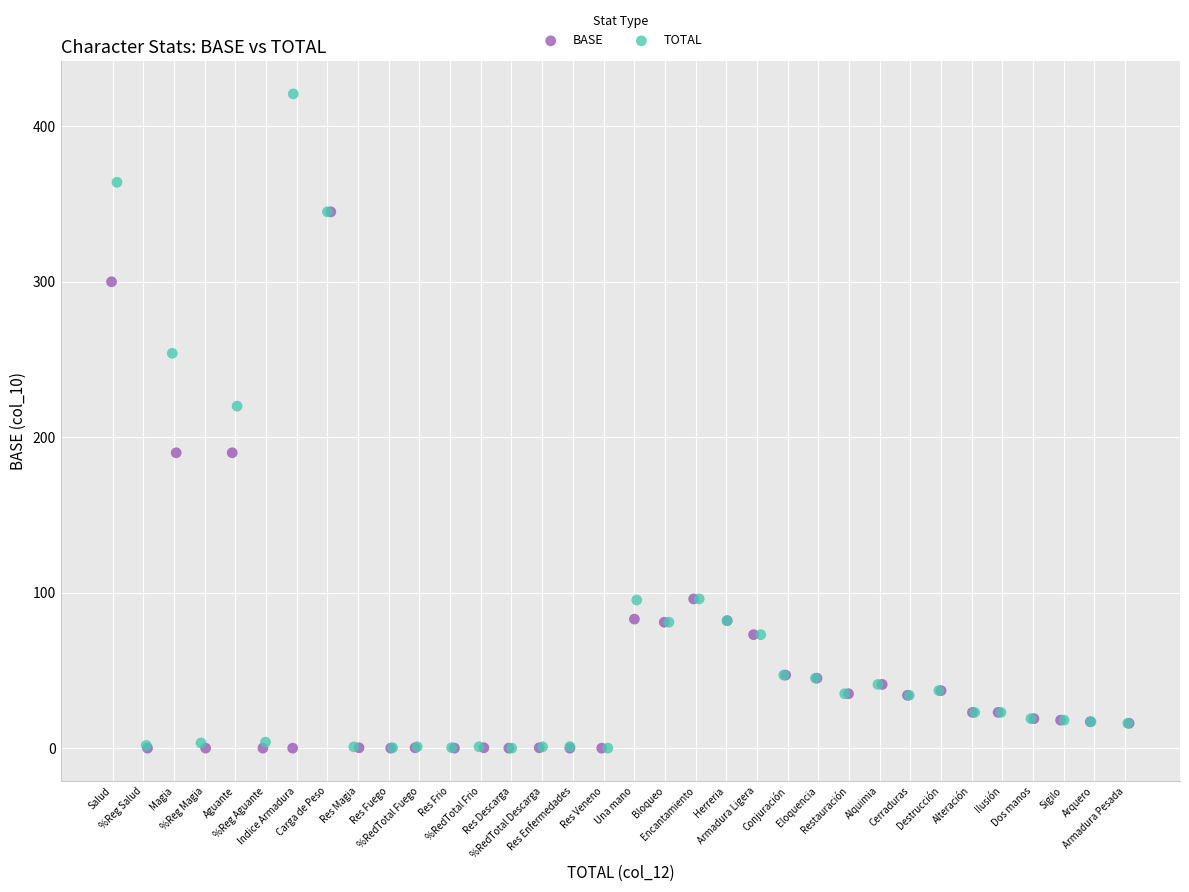

Which series has the largest Y range (max minus min)?

TOTAL